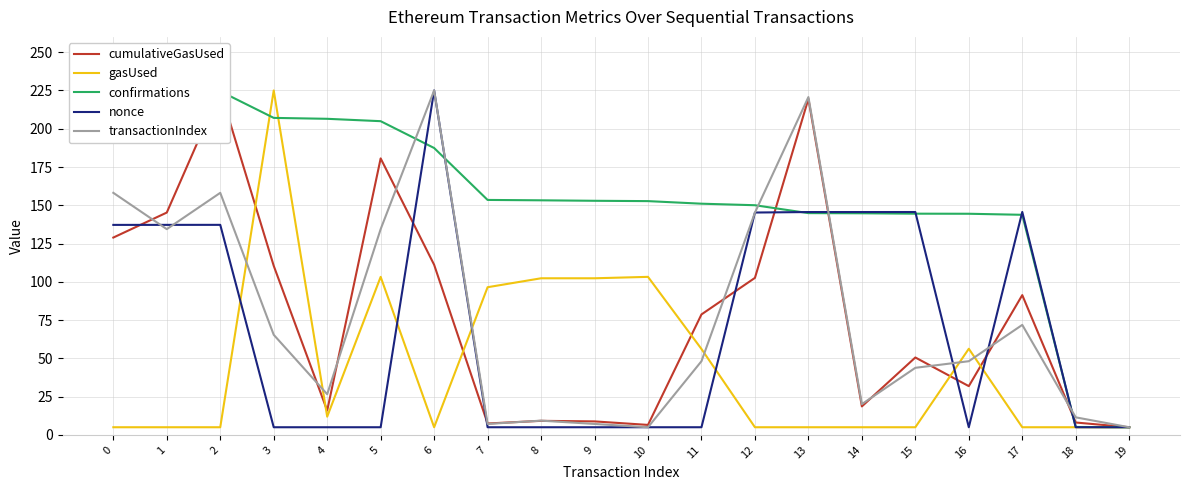

Rank the categories by transactionIndex value from lowest to highest.

10, 19, 7, 9, 8, 18, 14, 4, 15, 11, 16, 3, 17, 1, 5, 12, 0, 2, 13, 6